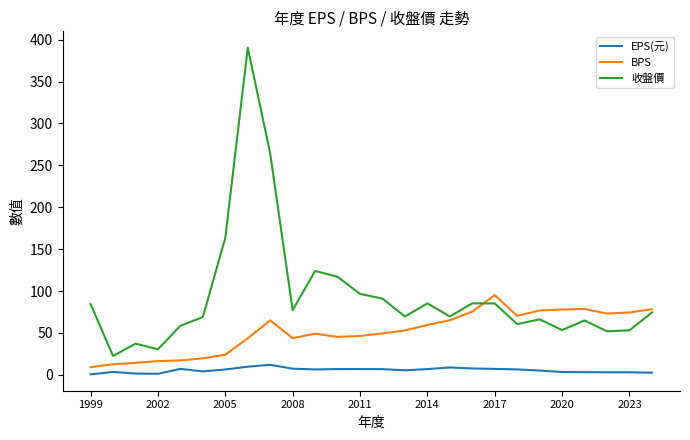

True or false: 收盤價 has more than 1 interior local peaks.

True